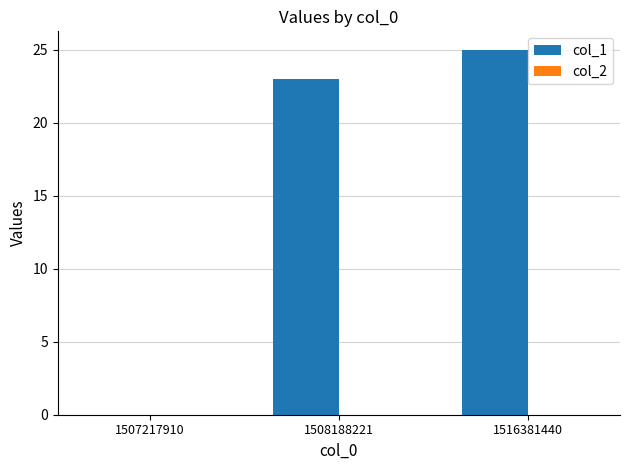

What is the ratio of the value at 1508188221 to the value at 1516381440?

0.9